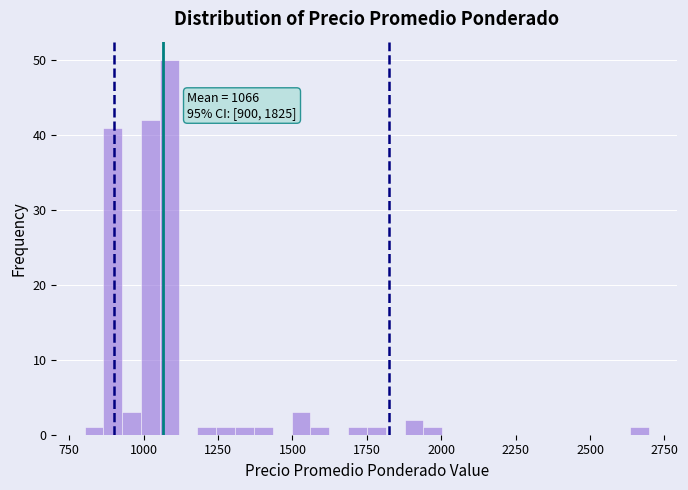

Read against the x-axis, roughly where is the centre of the tallest bar?

1100